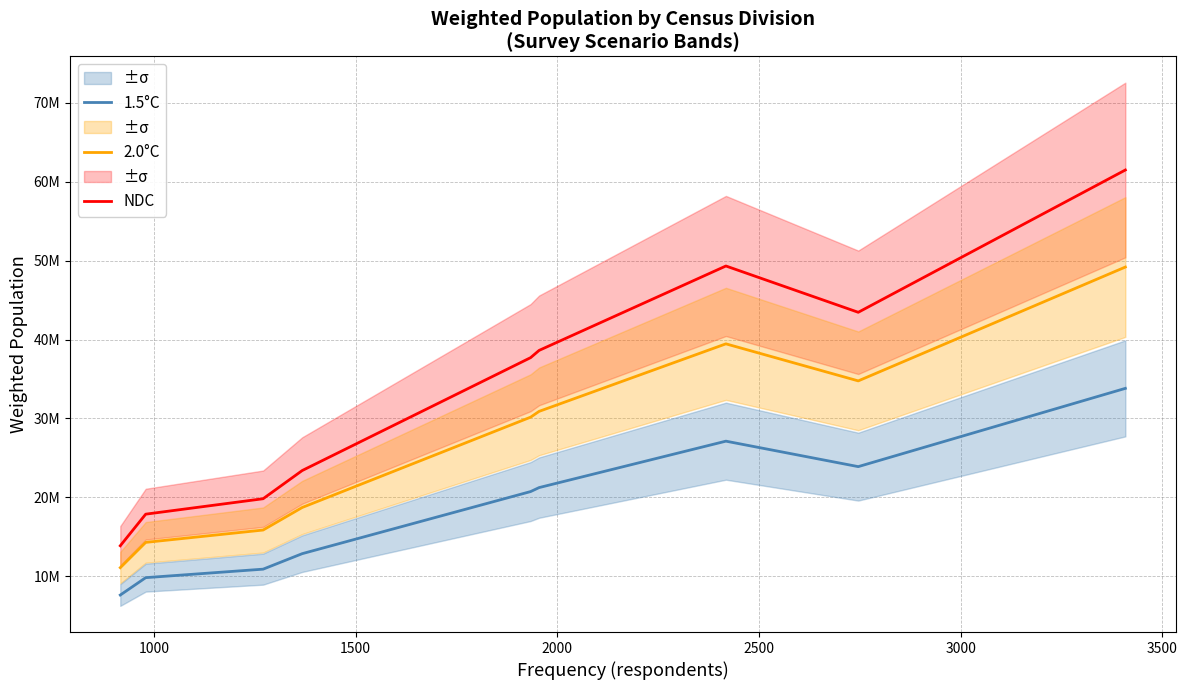

True or false: 2.0°C and NDC cross at least once.

False